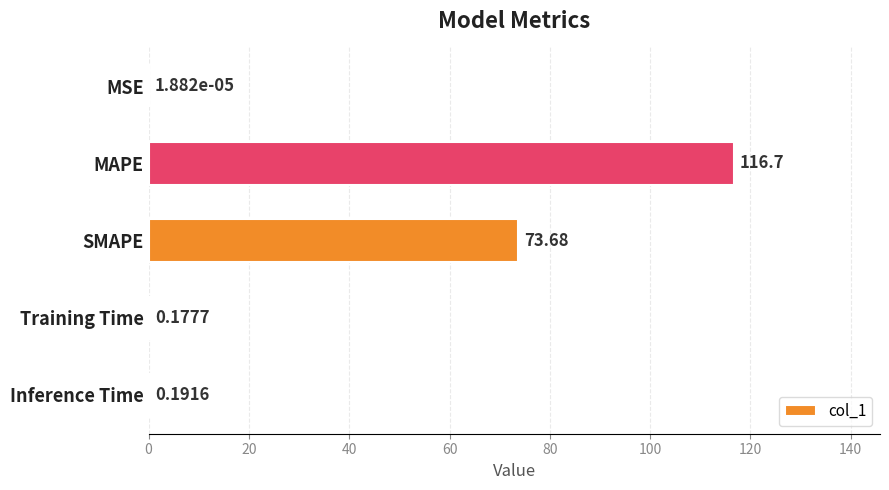

Between MSE and SMAPE, which is larger?

SMAPE